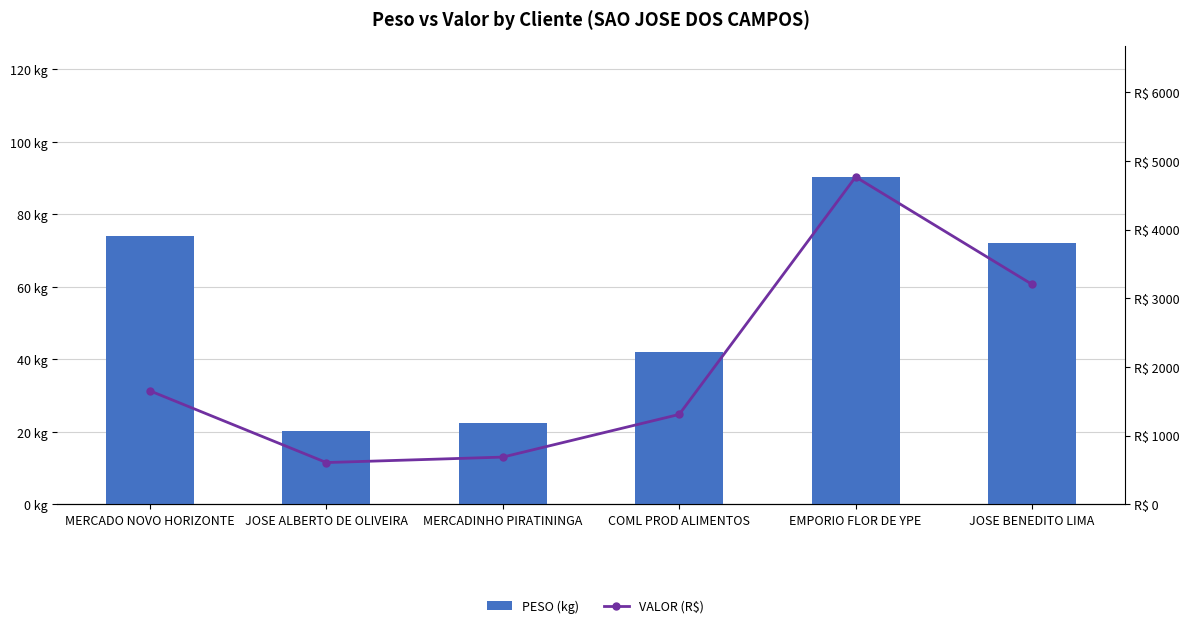

What is the lowest value of the PESO (kg) series?

20.2